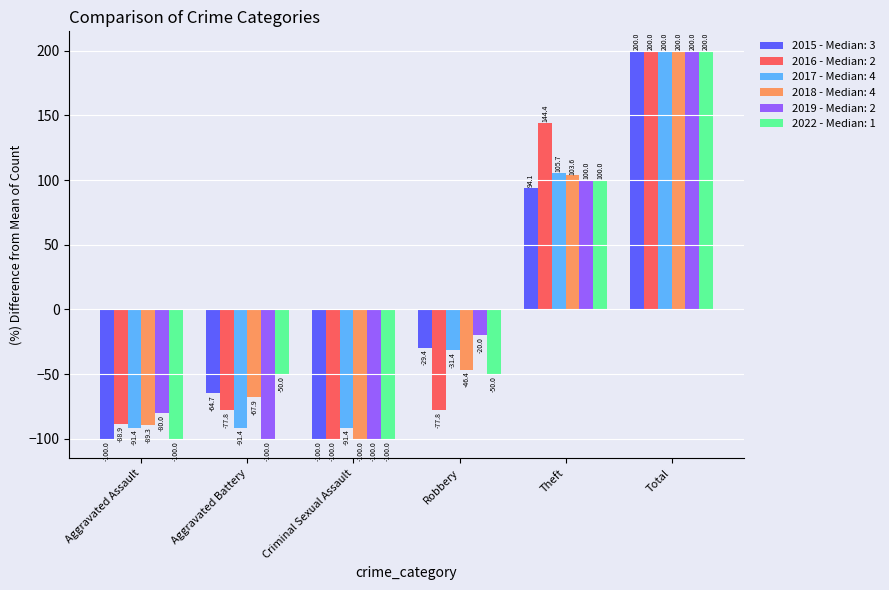

How many data points in 2016 - Median: 2 are less than -77?

4